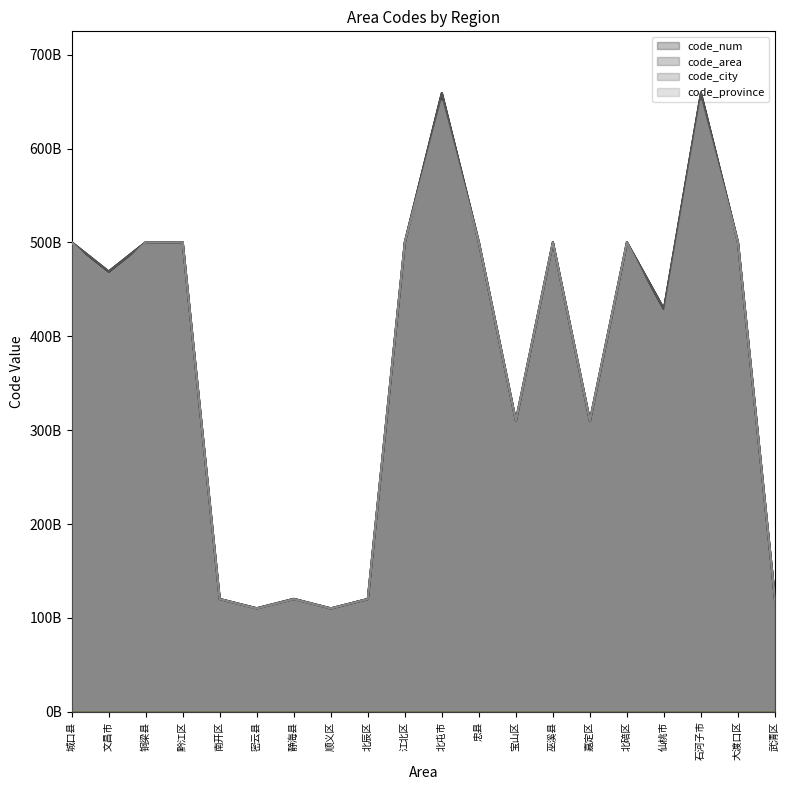

What is the total value across all series at 南开区?

480.3